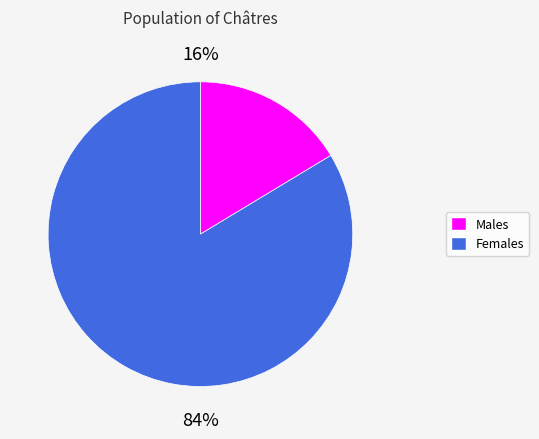

Count the number of slices in the pie.

2